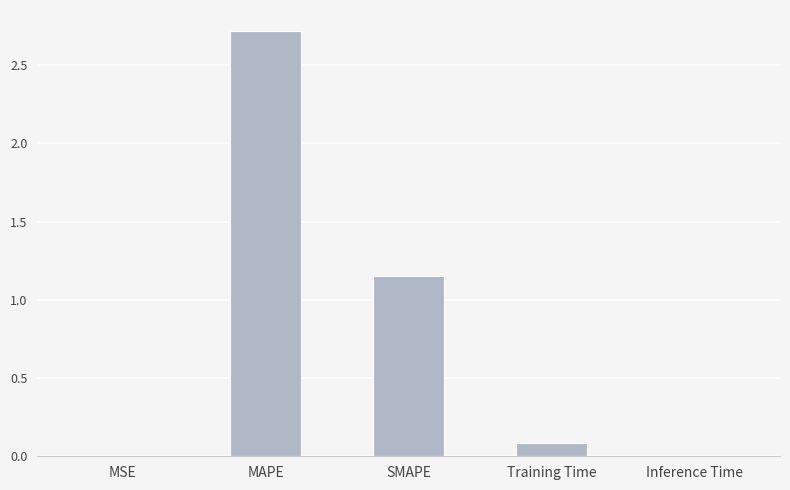

How many series are shown in this chart?

1